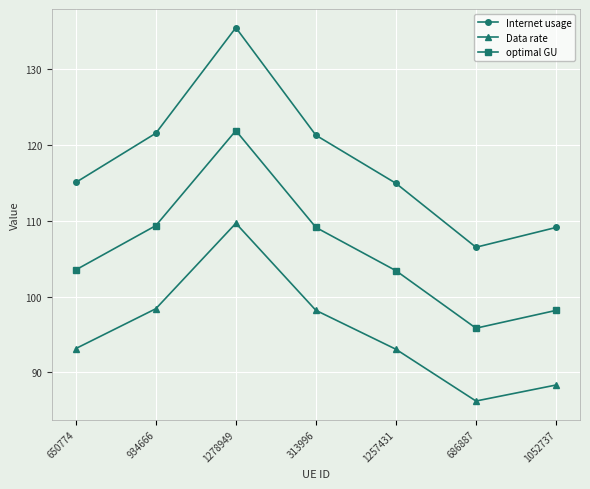

True or false: Data rate and optimal GU cross at least once.

False